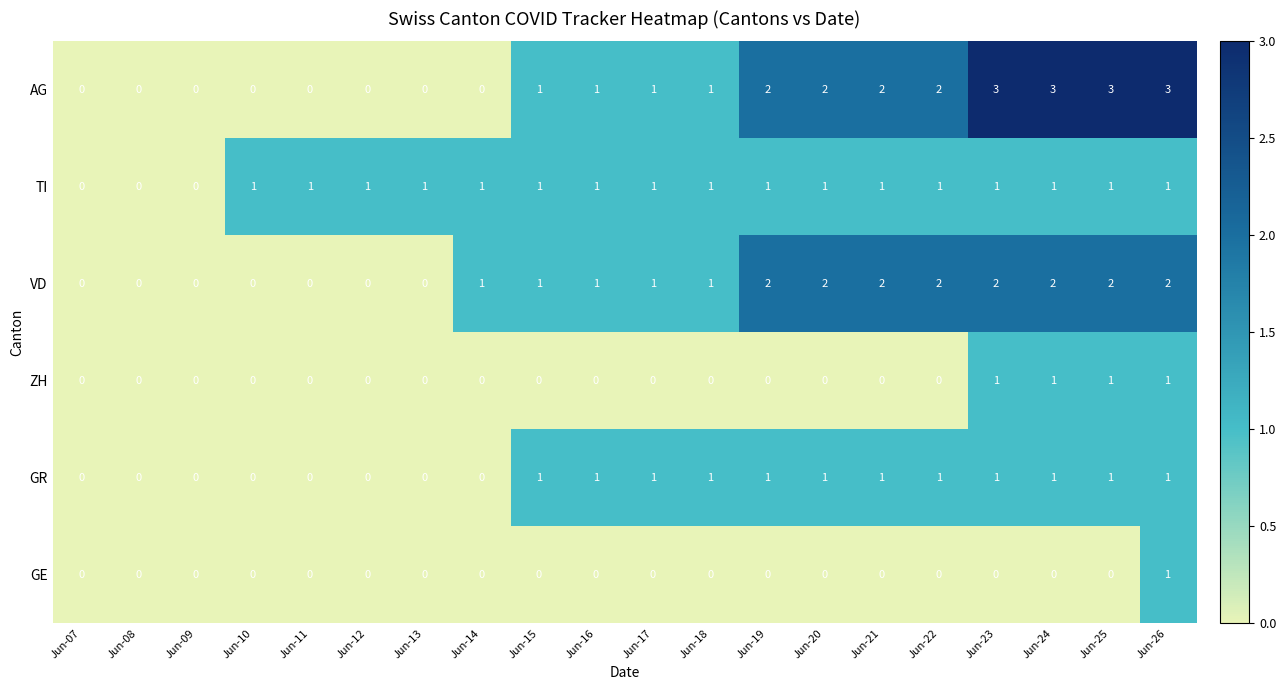

What is the sum of all GR values?

12